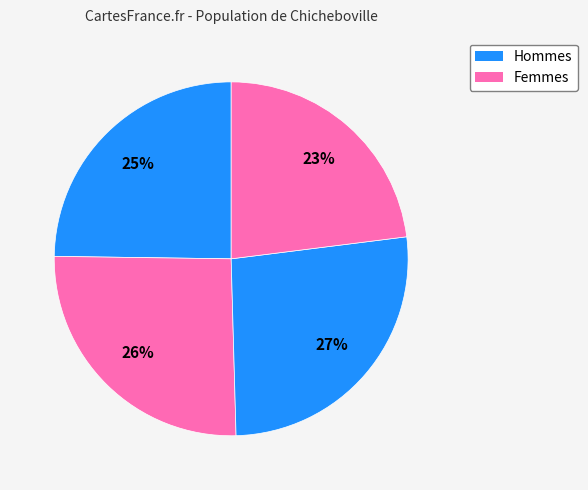

How many segments does this pie chart have?

4